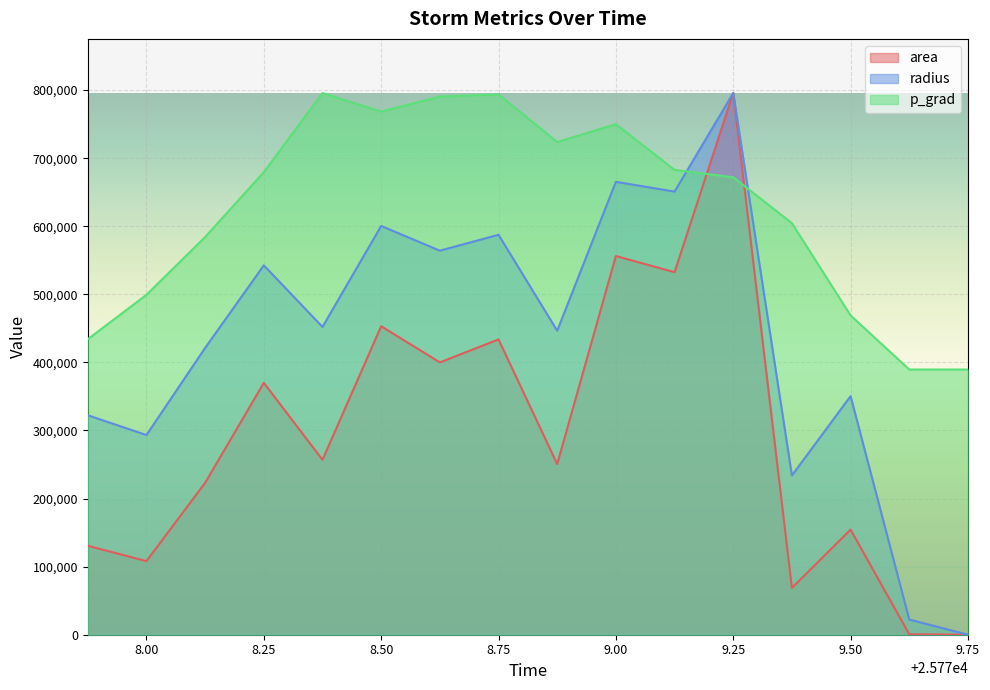

What is the value of the area point at the 8th from the left?

433750.0